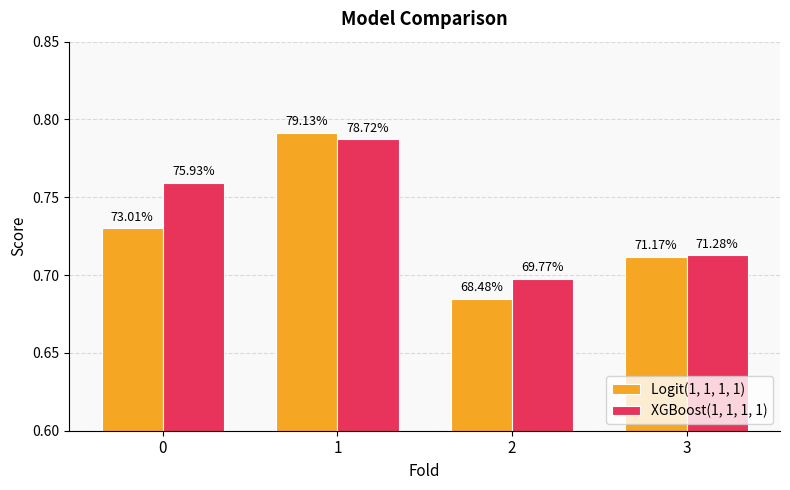

Is it true that XGBoost(1, 1, 1, 1) equals 0.7 at 2?

True